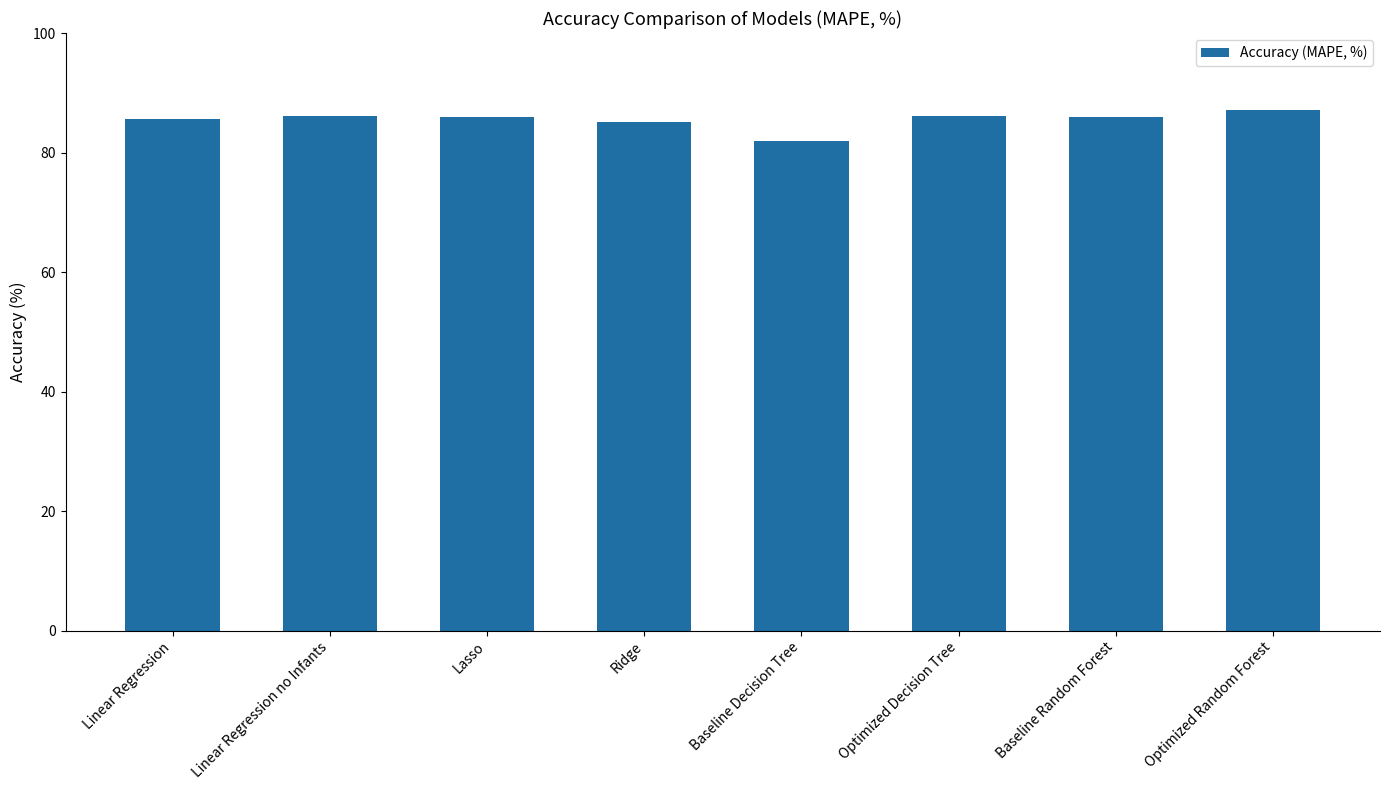

What is the difference between the maximum and minimum values?

5.2